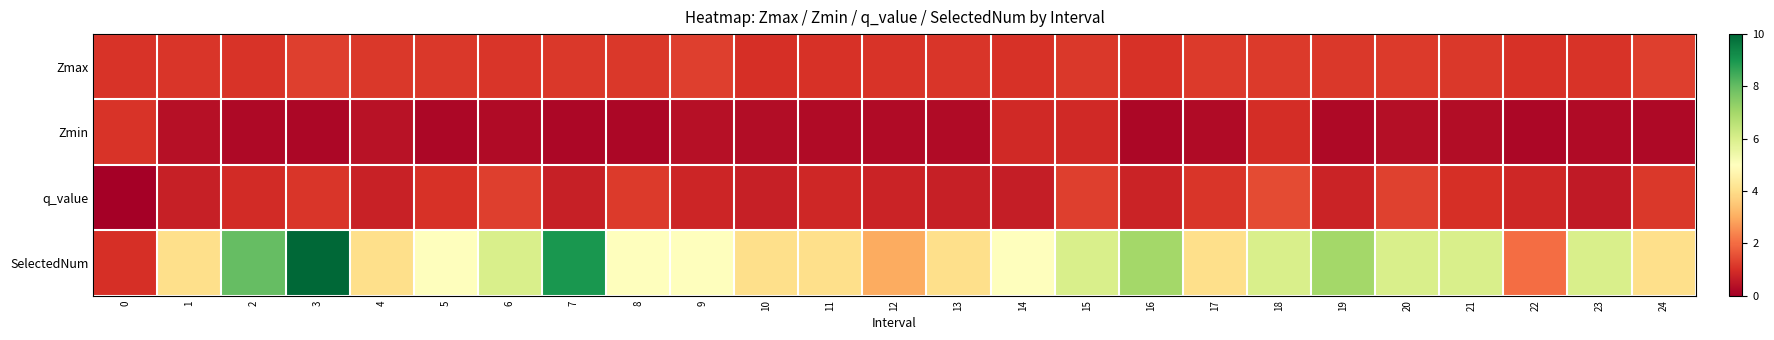

At which category does the chart reach its peak across all series?

3